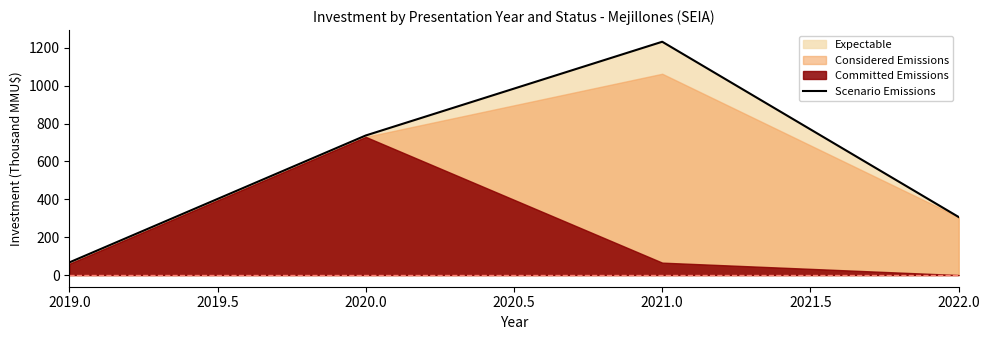

At which label is Scenario Emissions closest to 649?

2020.0